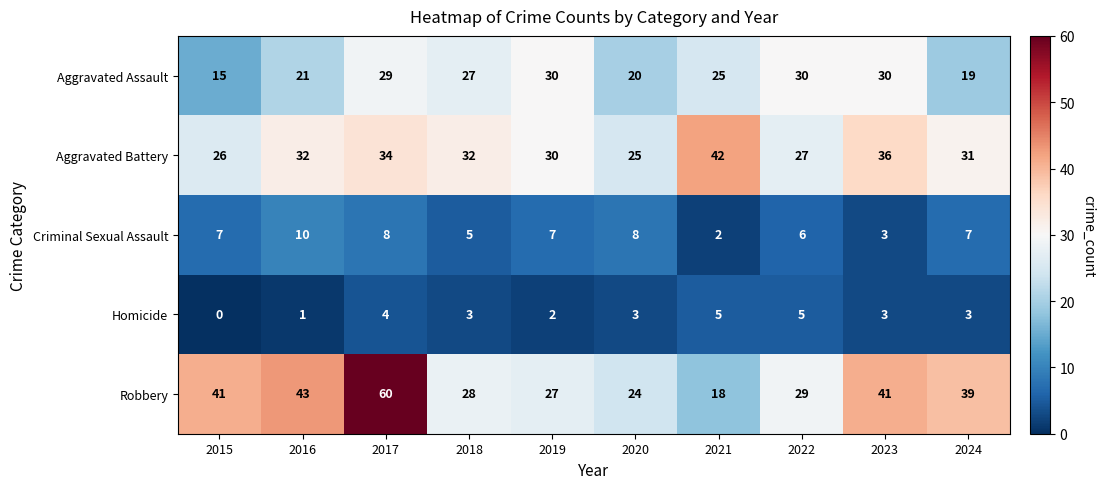

Which series has the largest total across all categories?

Robbery